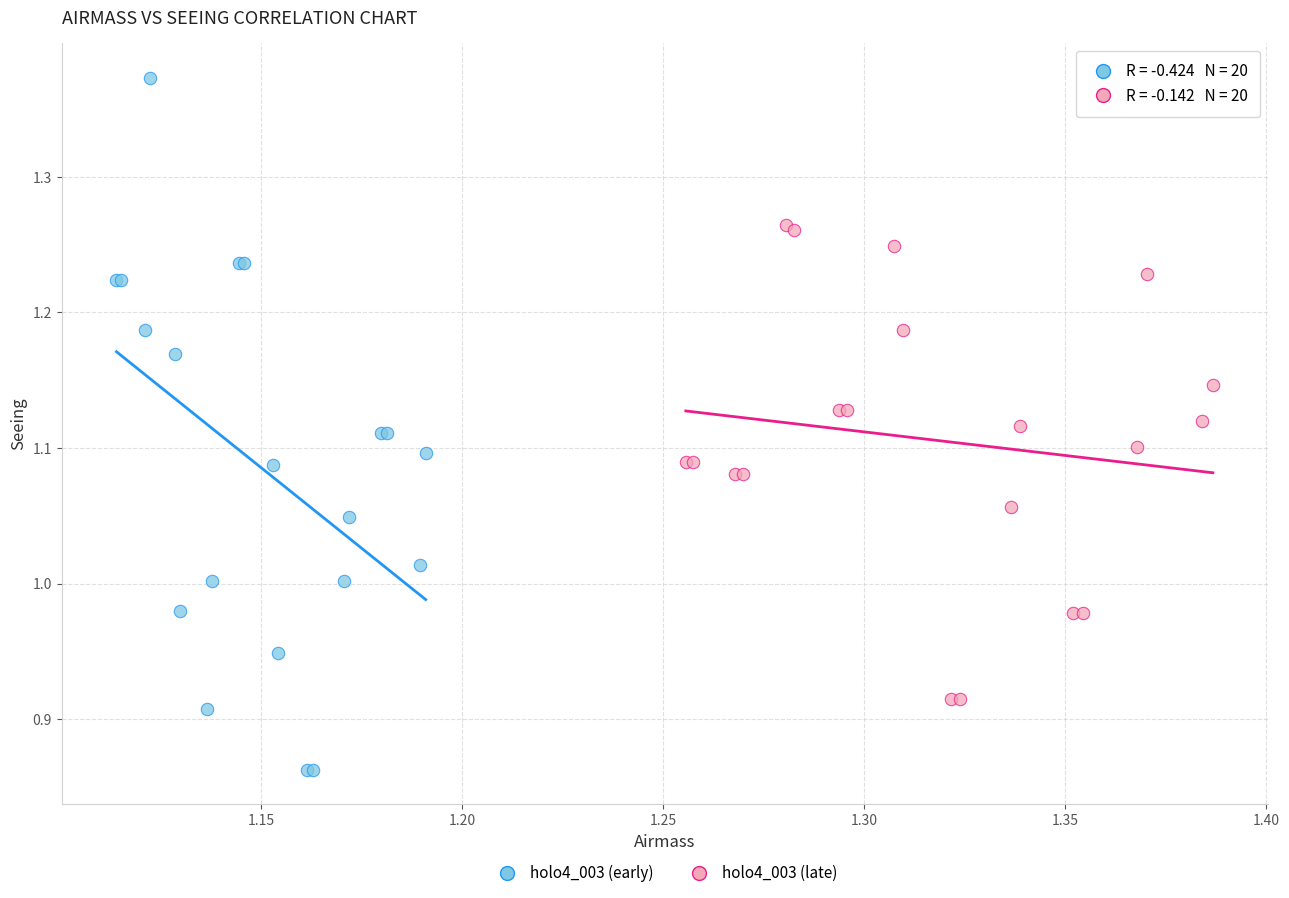

Which series reaches the maximum Y coordinate?

holo4_003 (early)